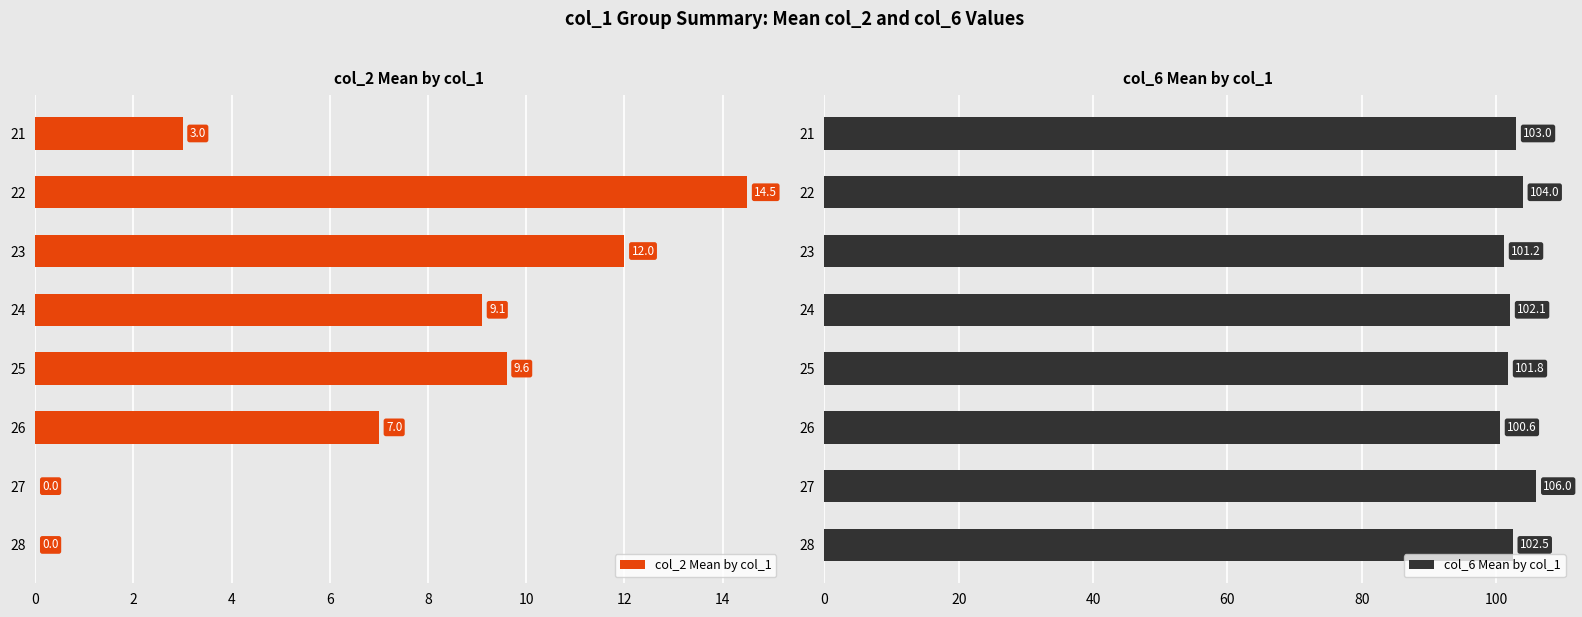

The col_6 Mean by col_1 series shows 101.8 at 25. True or false?

True